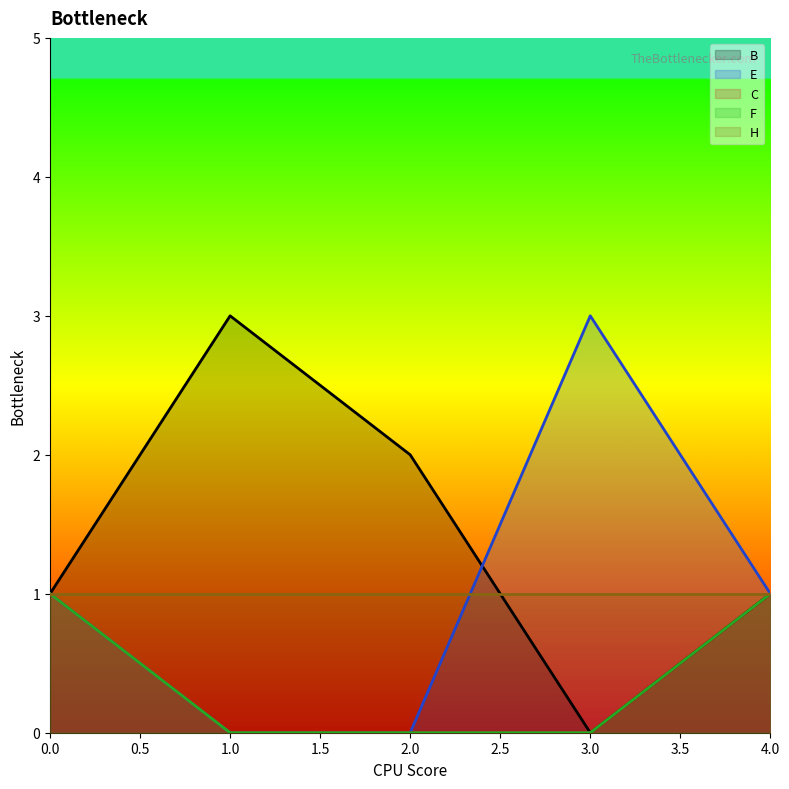

True or false: F and B intersect in this chart.

False